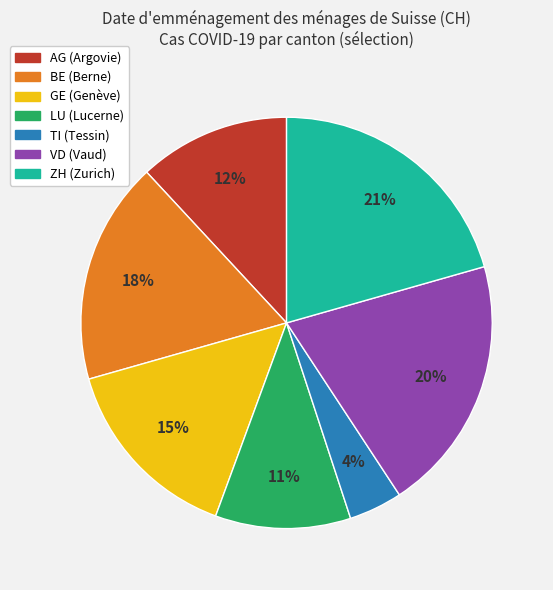

Which slice is the smallest?

TI